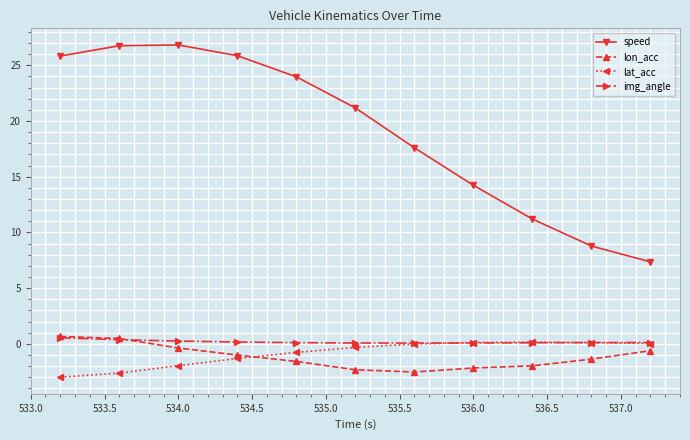

What is the average value of the img_angle series?

0.2